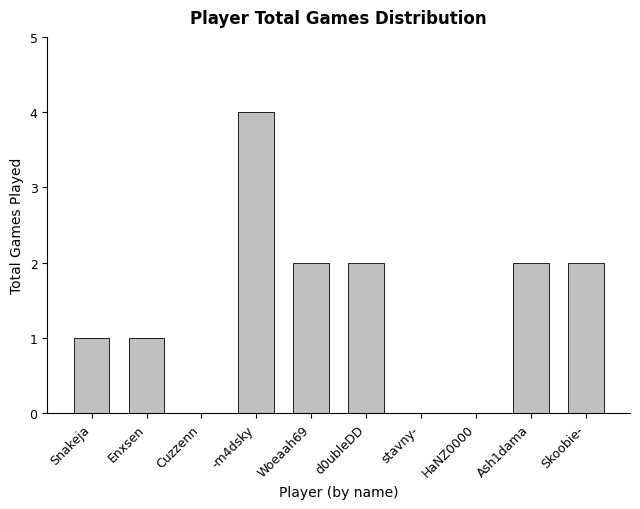

What is the change in value from Enxsen to Ash1dama?

+1